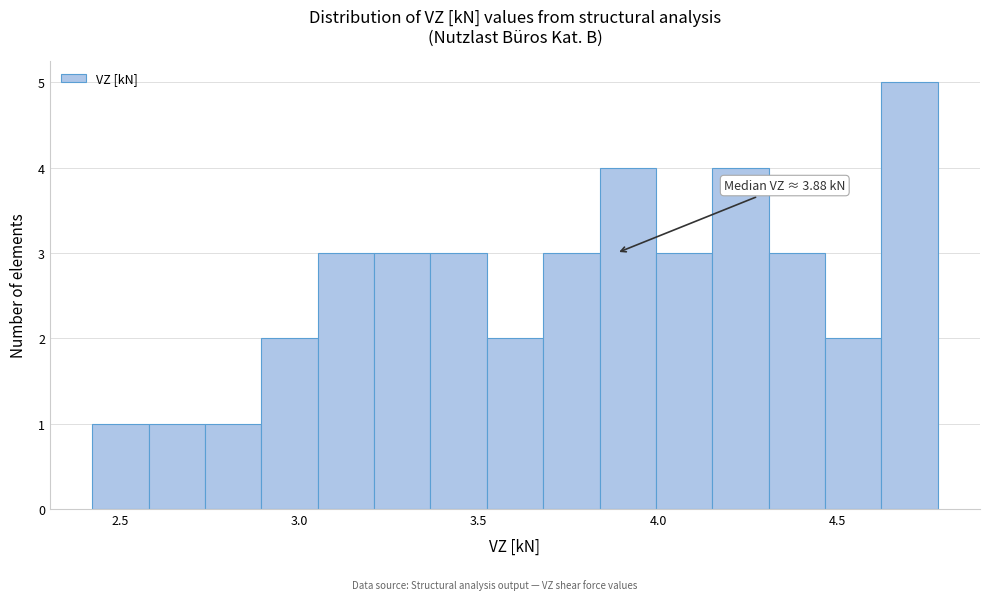

Read against the x-axis, roughly where is the centre of the tallest bar?

4.70